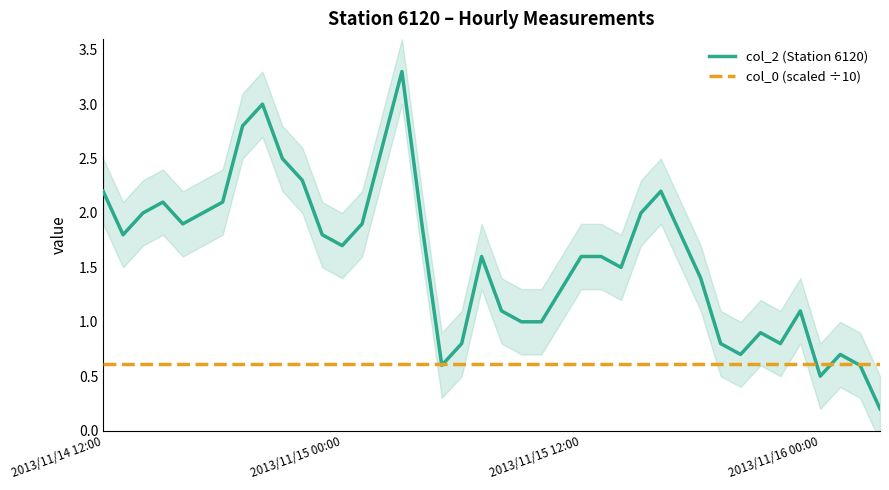

At how many categories does at least one series exceed 2?

10